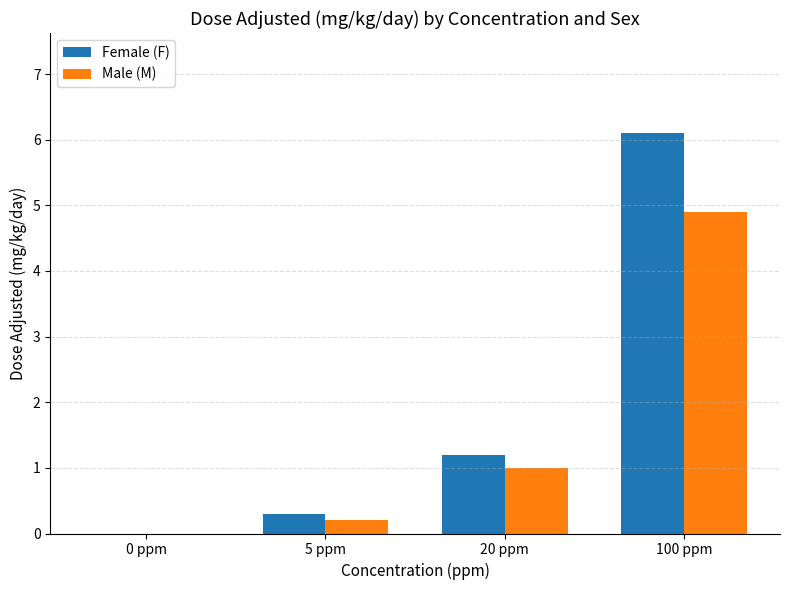

What are all the series names shown in the legend?

Female (F), Male (M)